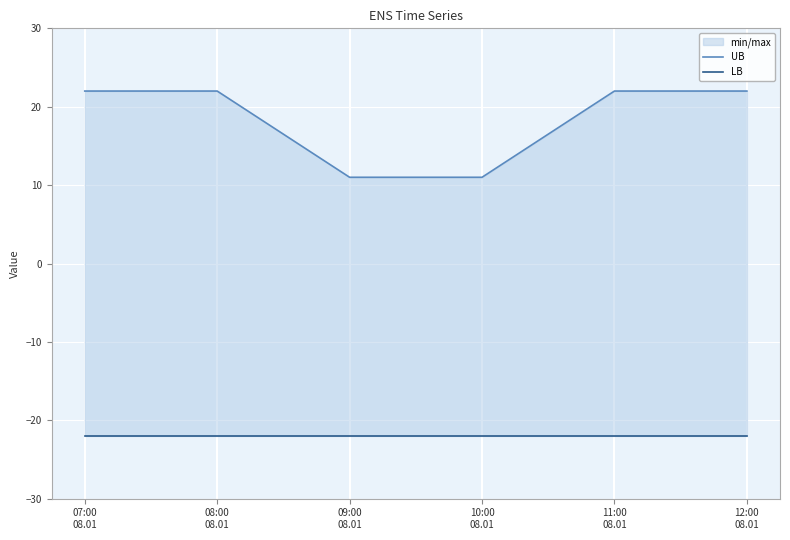

What is the value of the UB point at the 1st from the left?

22